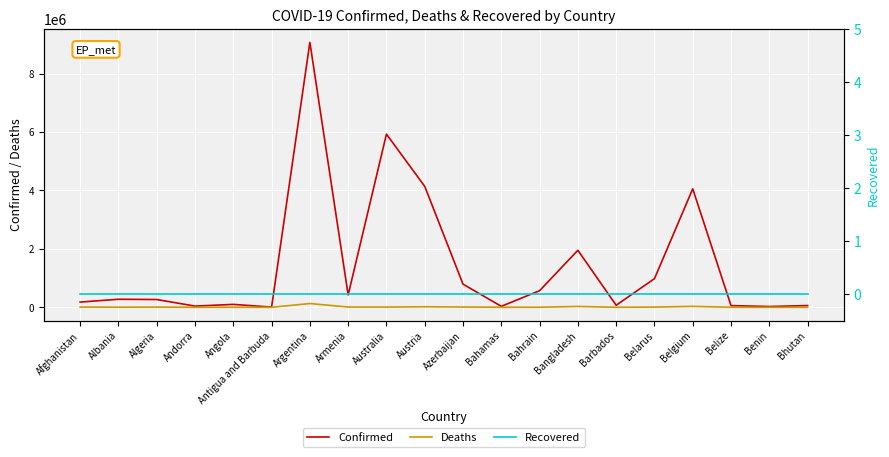

How many lines are shown in the chart?

3